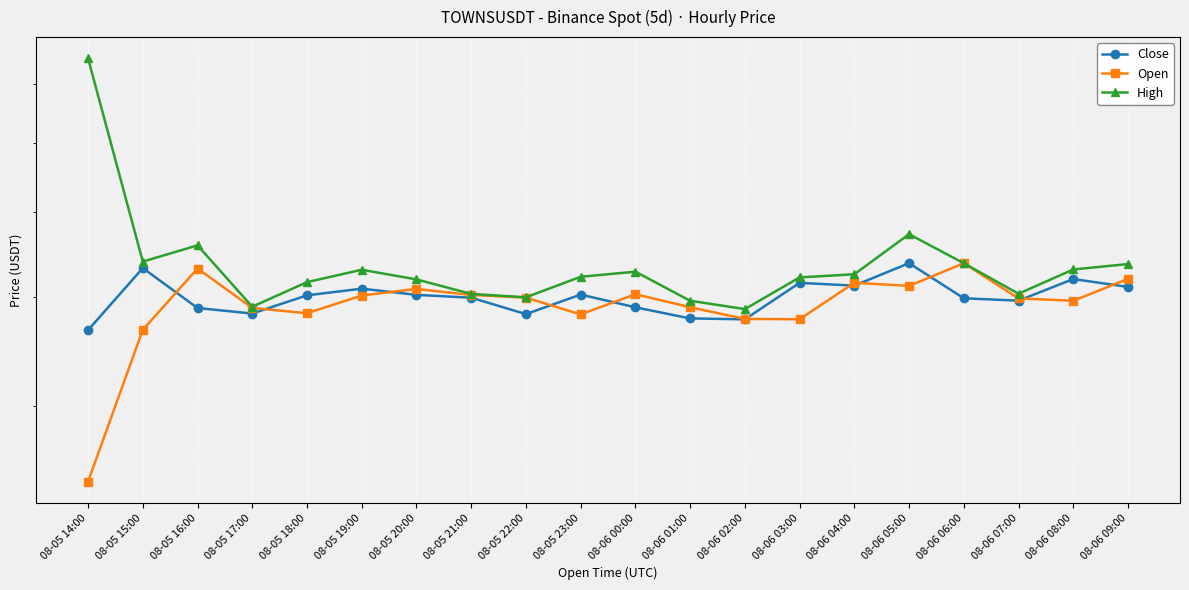

True or false: High and Open intersect in this chart.

False